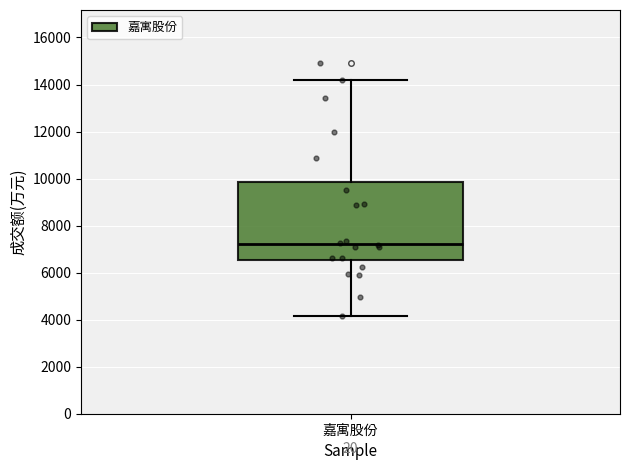

Transcribe this box plot: give where the median line is, the range the box spans, and where the two whiskers end, as read against the y-axis. The values are not printed on the chart, so give them approximately, as read against the axis.

median 7200, box 6600 to 9800, whiskers 4200 to 14200